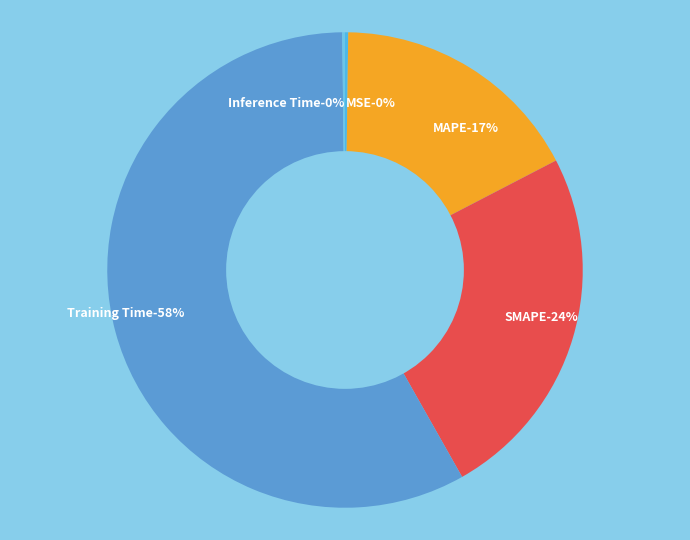

Rank the categories by value from highest to lowest.

Training Time, SMAPE, MAPE, MSE, Inference Time